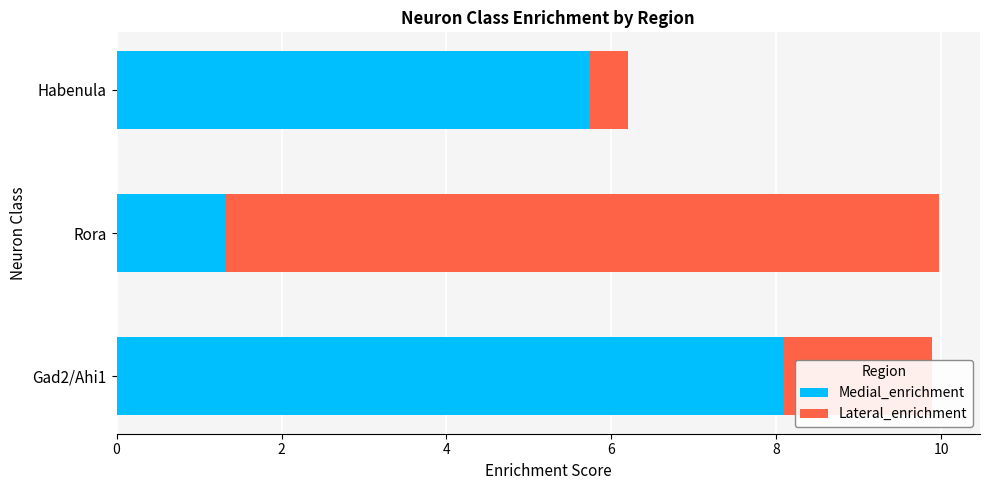

At which label does Medial_enrichment reach its peak?

Gad2/Ahi1